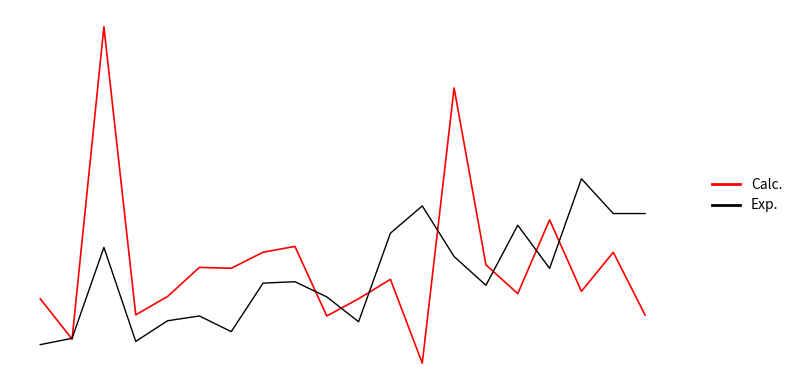

Is this an area chart (filled region under the line)?

No